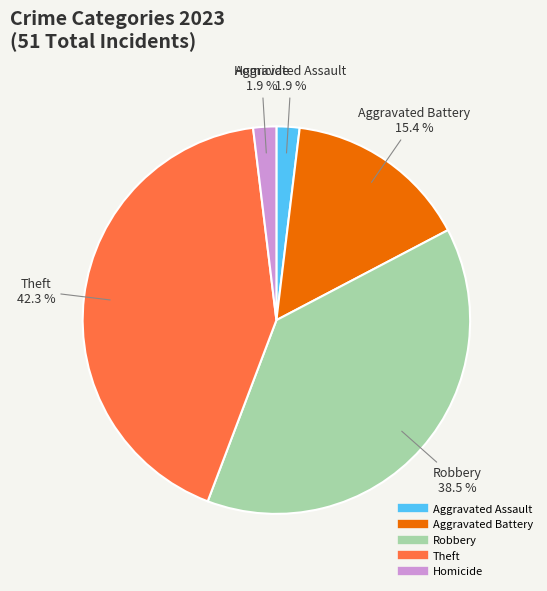

What is the largest slice in the pie chart?

Theft